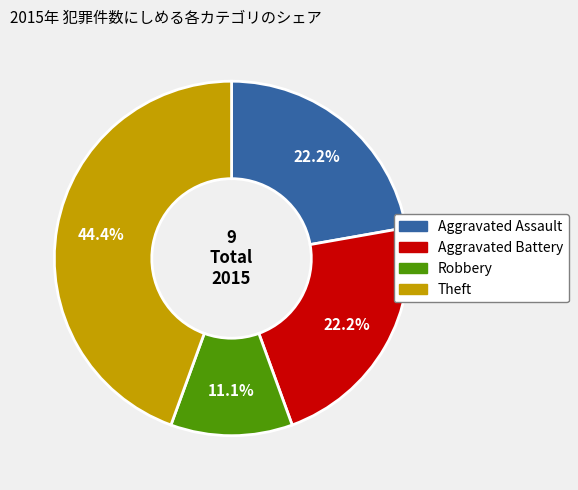

Is there a majority slice in this chart?

No